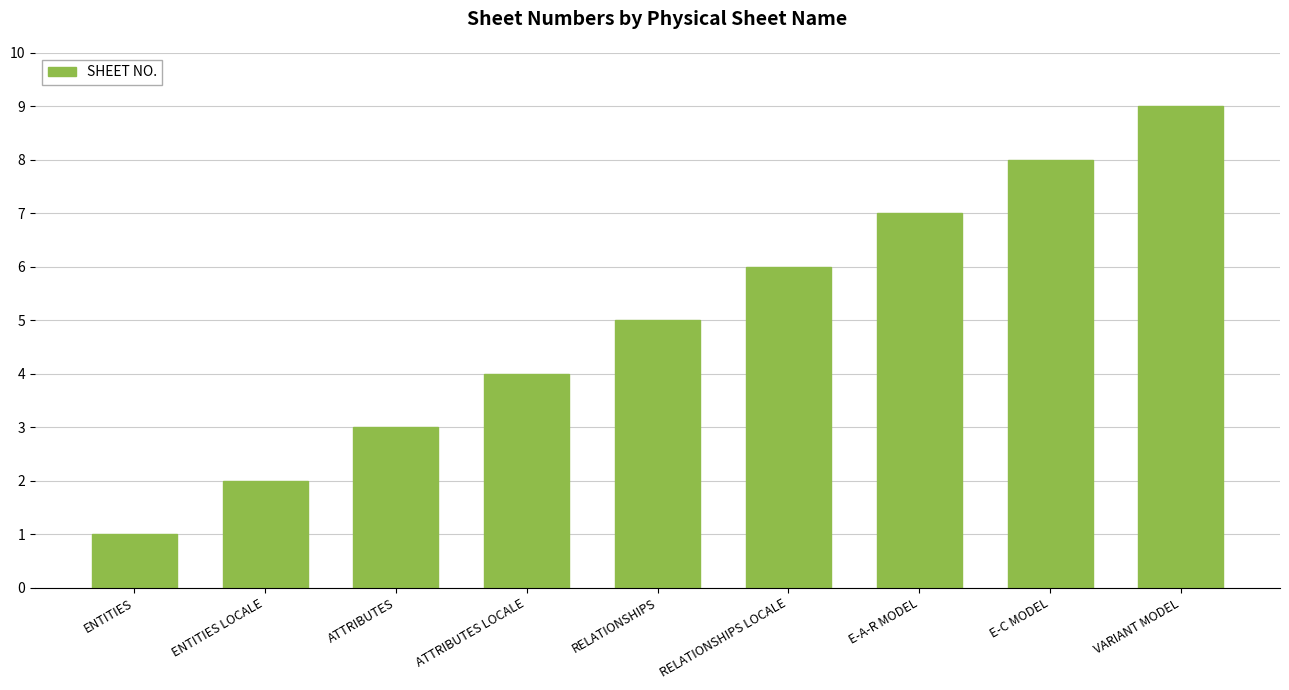

List the labels in order of value, smallest first.

ENTITIES, ENTITIES LOCALE, ATTRIBUTES, ATTRIBUTES LOCALE, RELATIONSHIPS, RELATIONSHIPS LOCALE, E-A-R MODEL, E-C MODEL, VARIANT MODEL